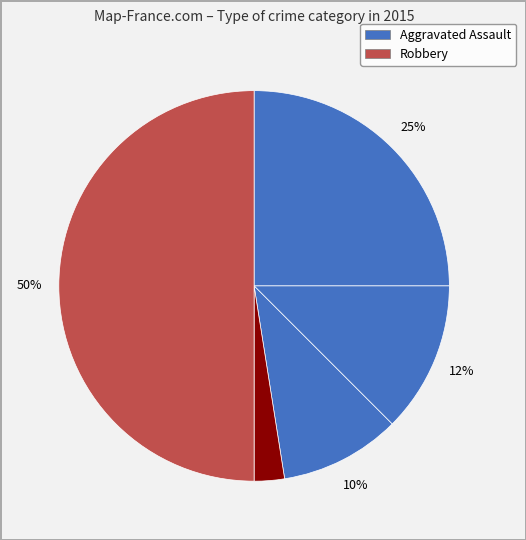

How many segments does this pie chart have?

5